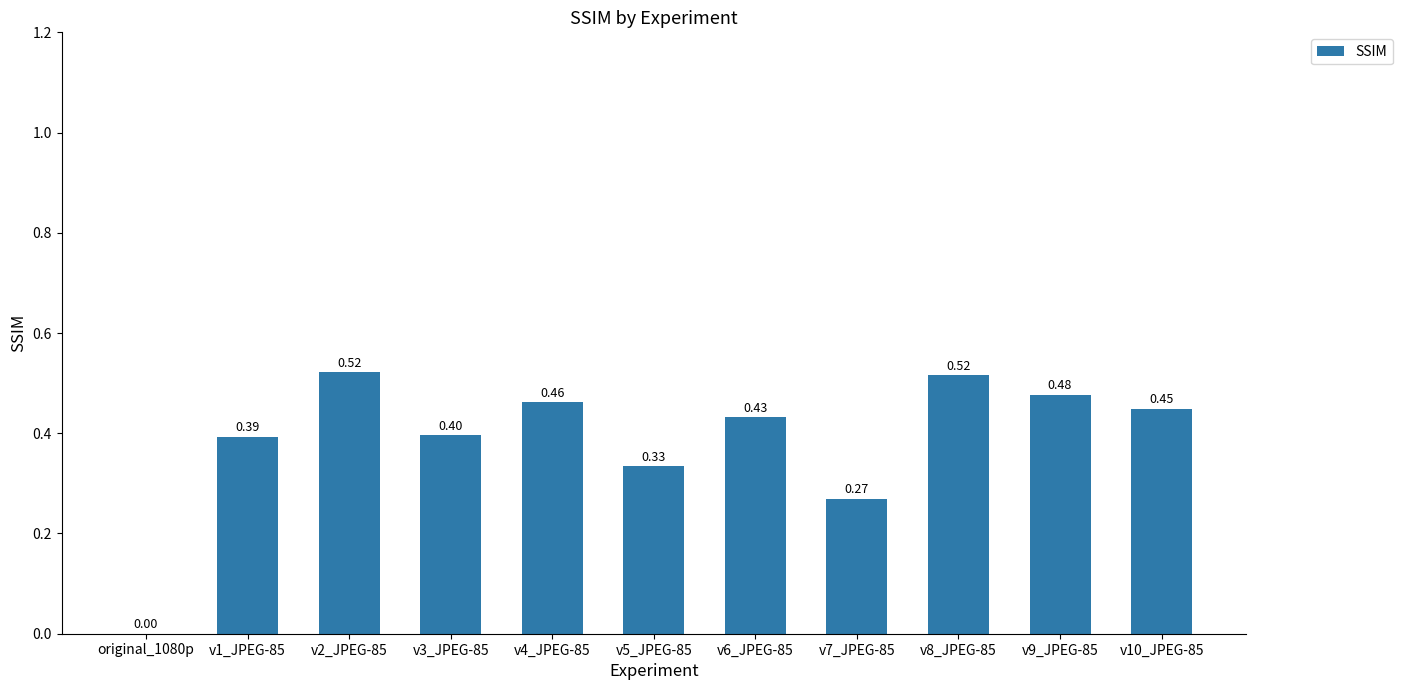

Are the bars horizontal?

No